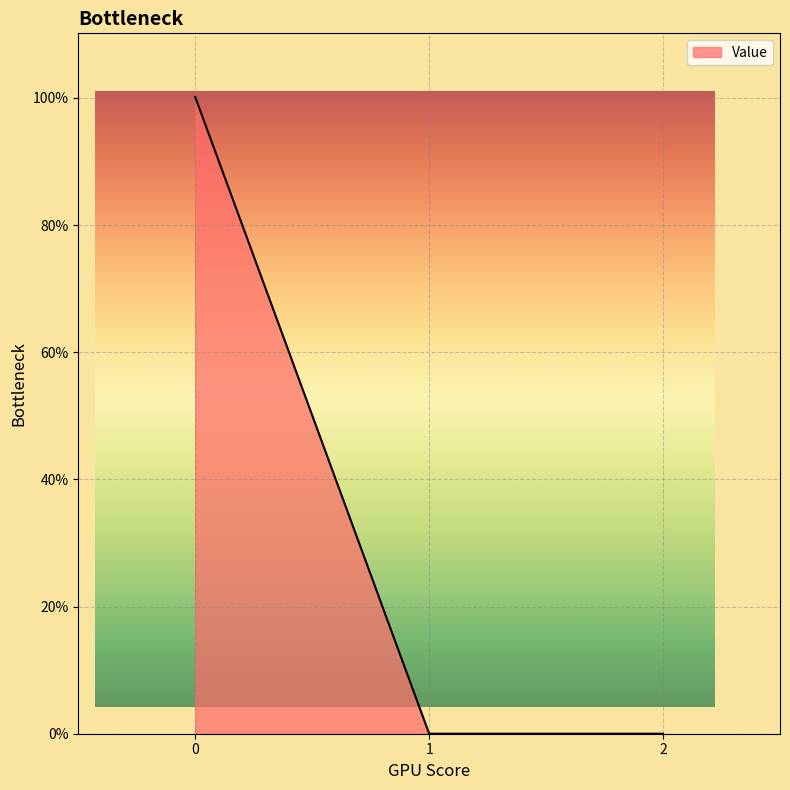

Count the number of values greater than 0.

1